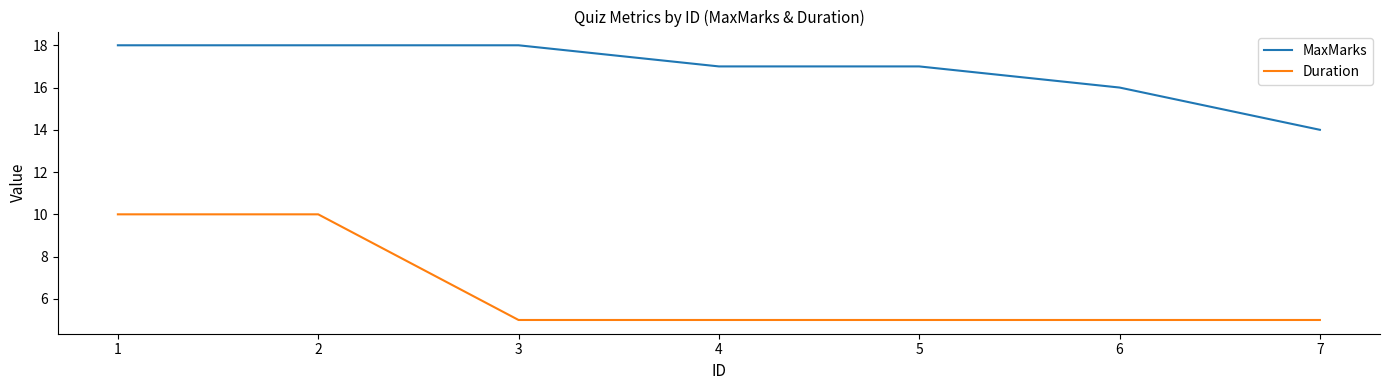

Is this an area chart (filled region under the line)?

No